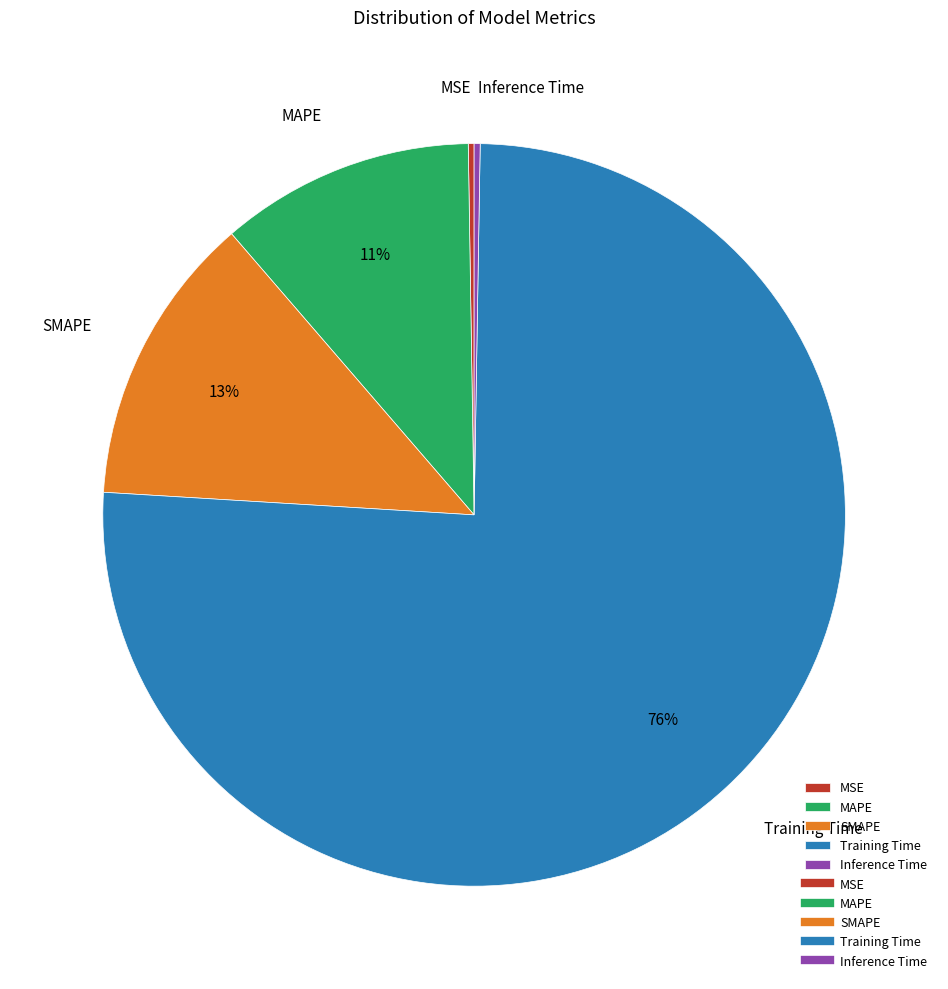

Is the sum of MAPE and Training Time greater than half?

Yes